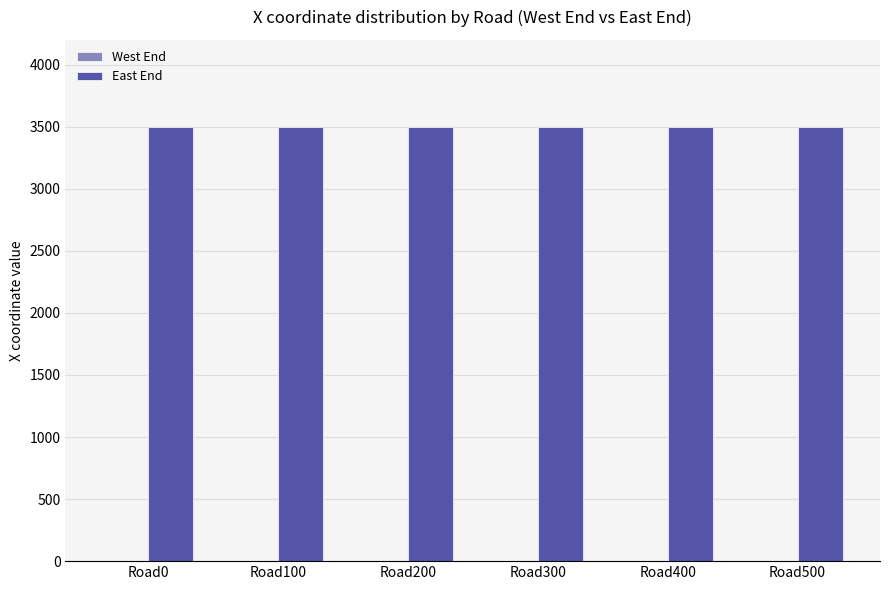

Where is West End nearest to the value 0?

Road0